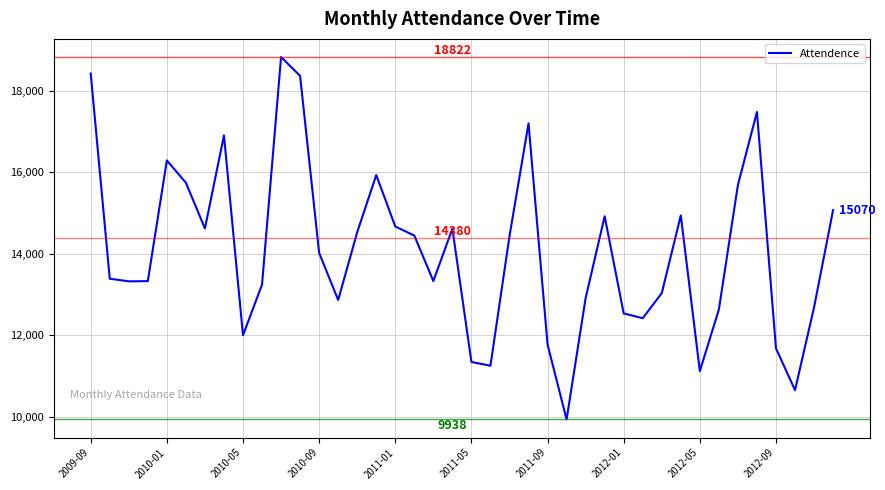

What is the minimum value shown in the chart?

9938